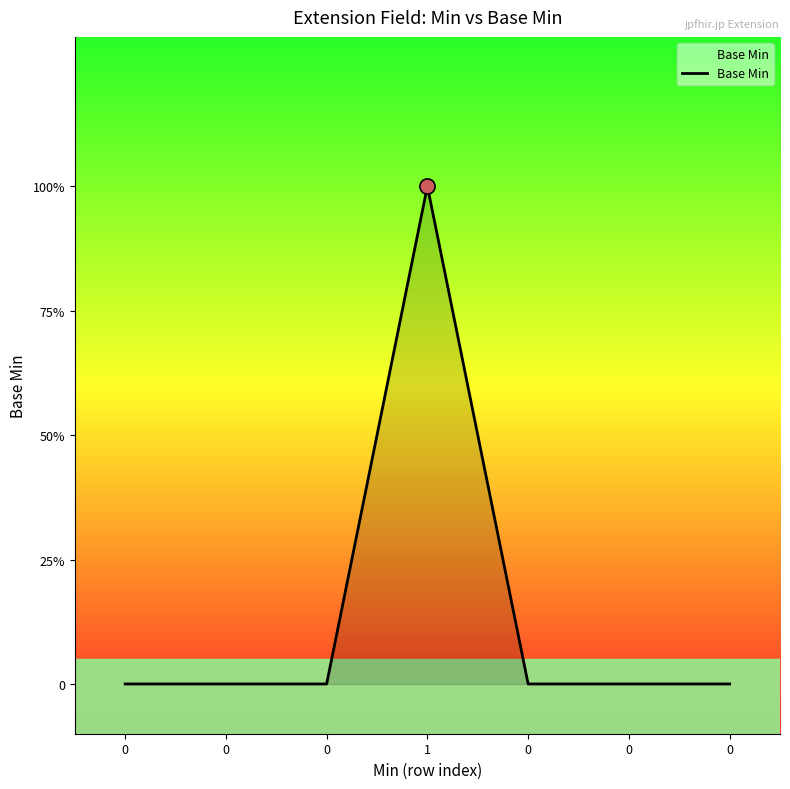

What is the change in value from 1 to 0?

-1